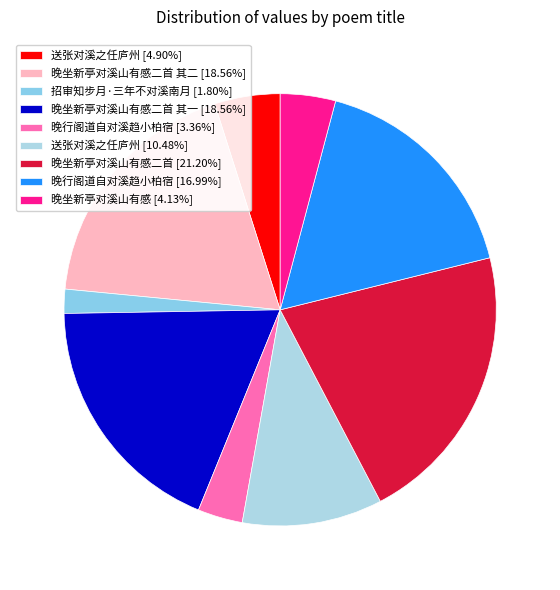

Count the number of slices in the pie.

9